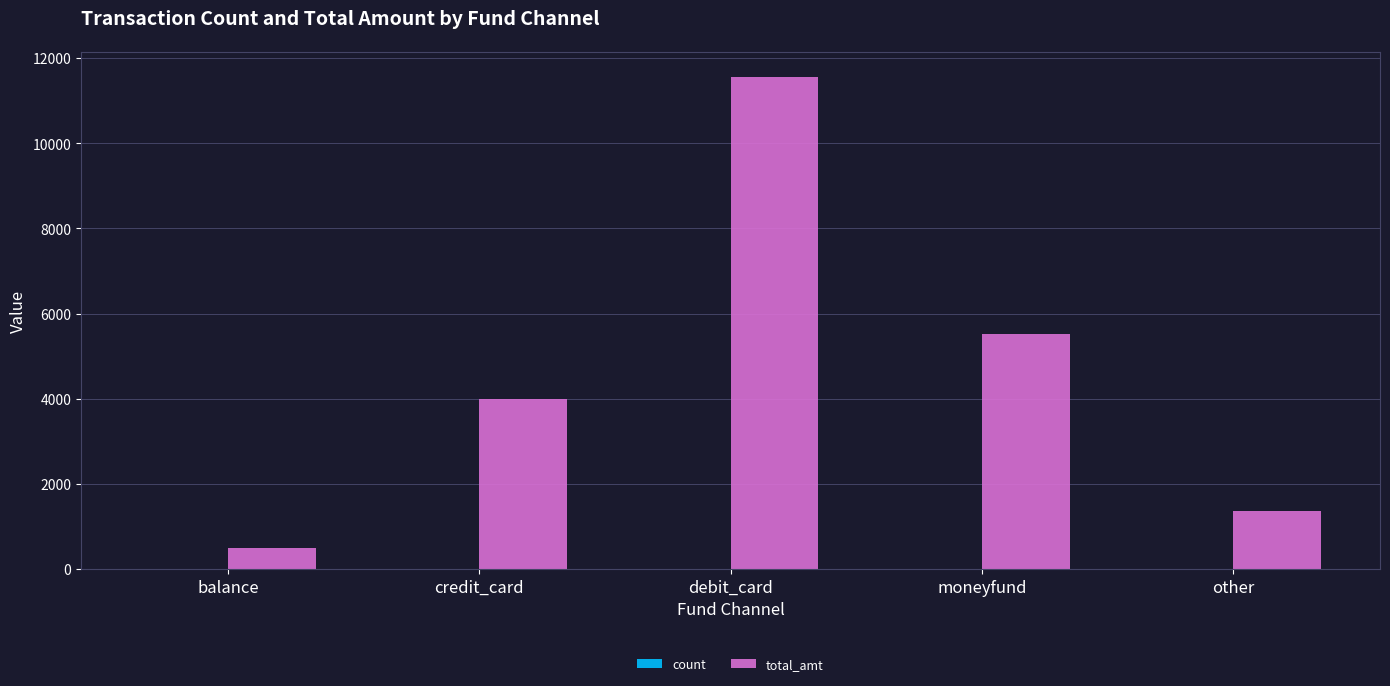

Is it true that total_amt equals 5516 at moneyfund?

True